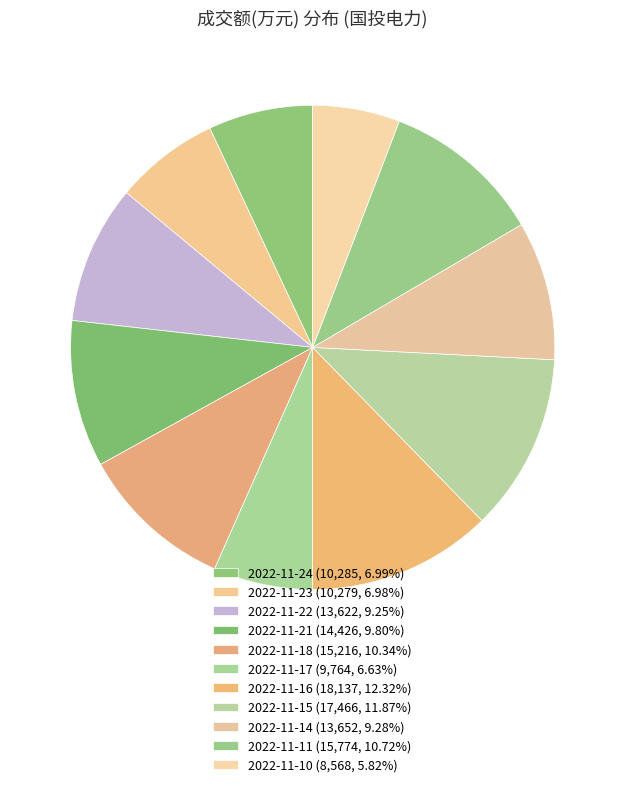

How many segments does this pie chart have?

11